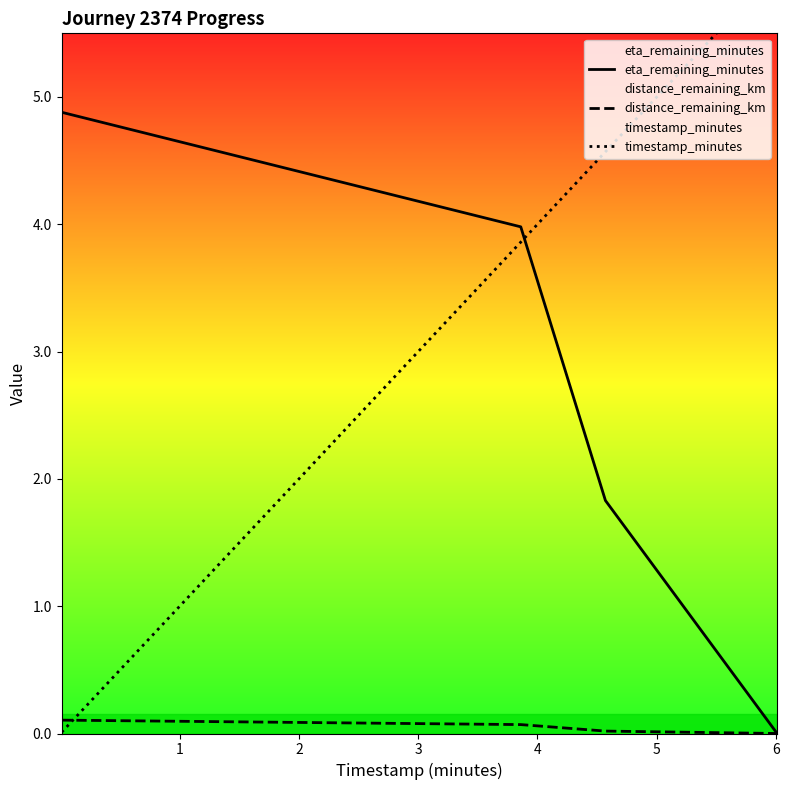

True or false: distance_remaining_km and eta_remaining_minutes cross at least once.

False